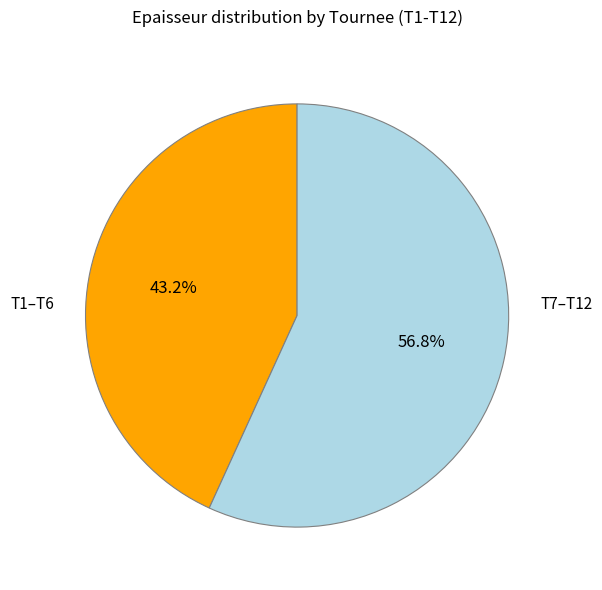

Which slice represents more than half of the pie?

T7–T12